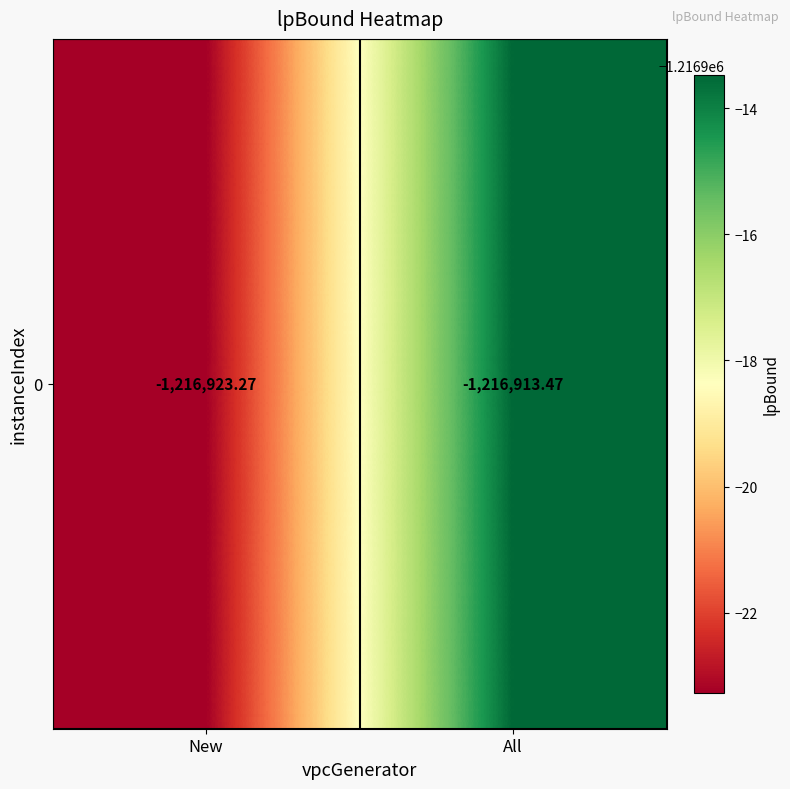

What is the approximate value at New?

-1216923.3